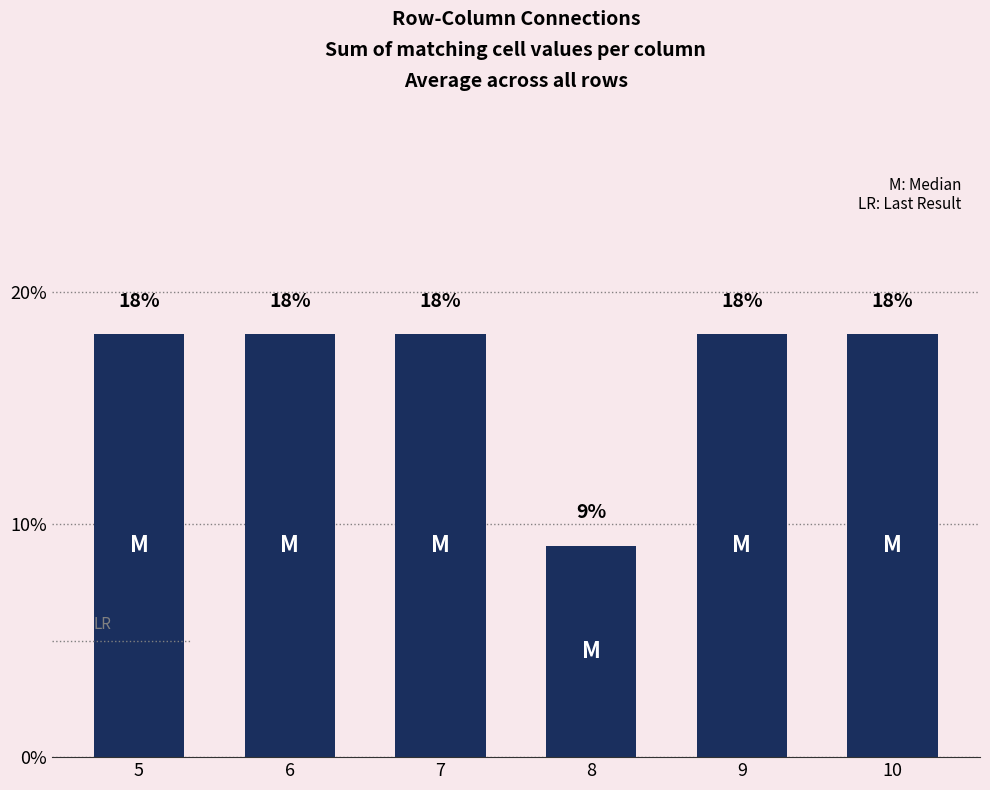

Does the chart contain any negative values?

No